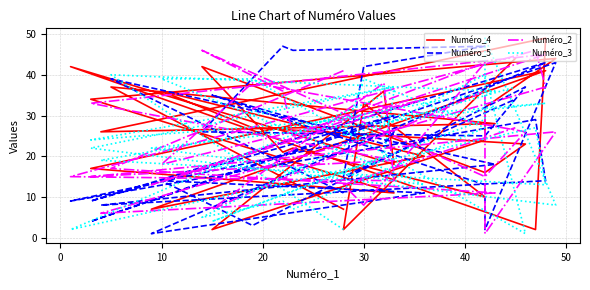

What is the difference between the second highest and second lowest values in the Numéro_3 series?

38